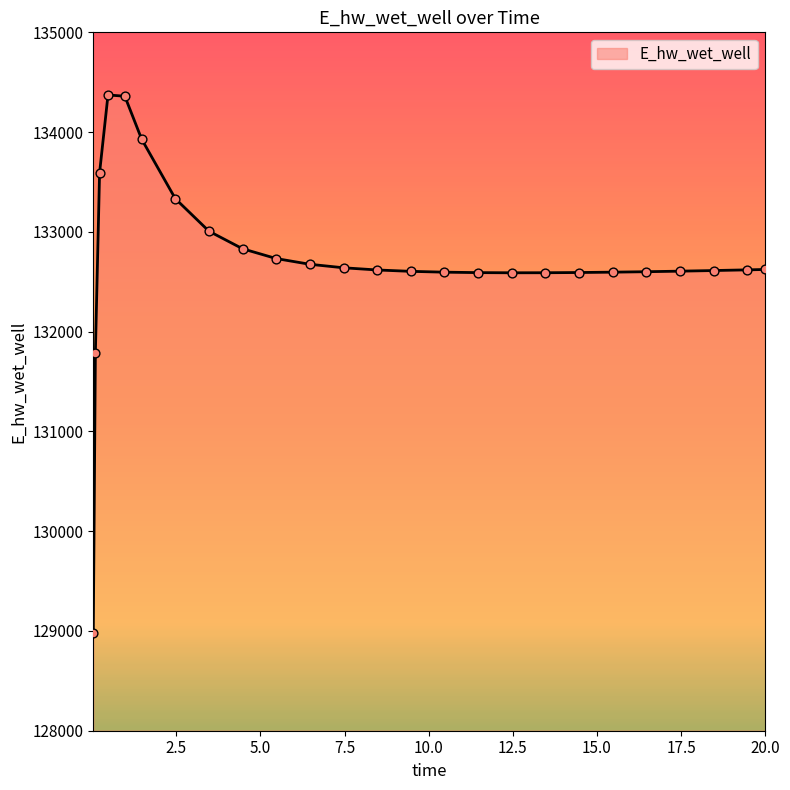

What is the maximum value shown in the chart?

134372.2